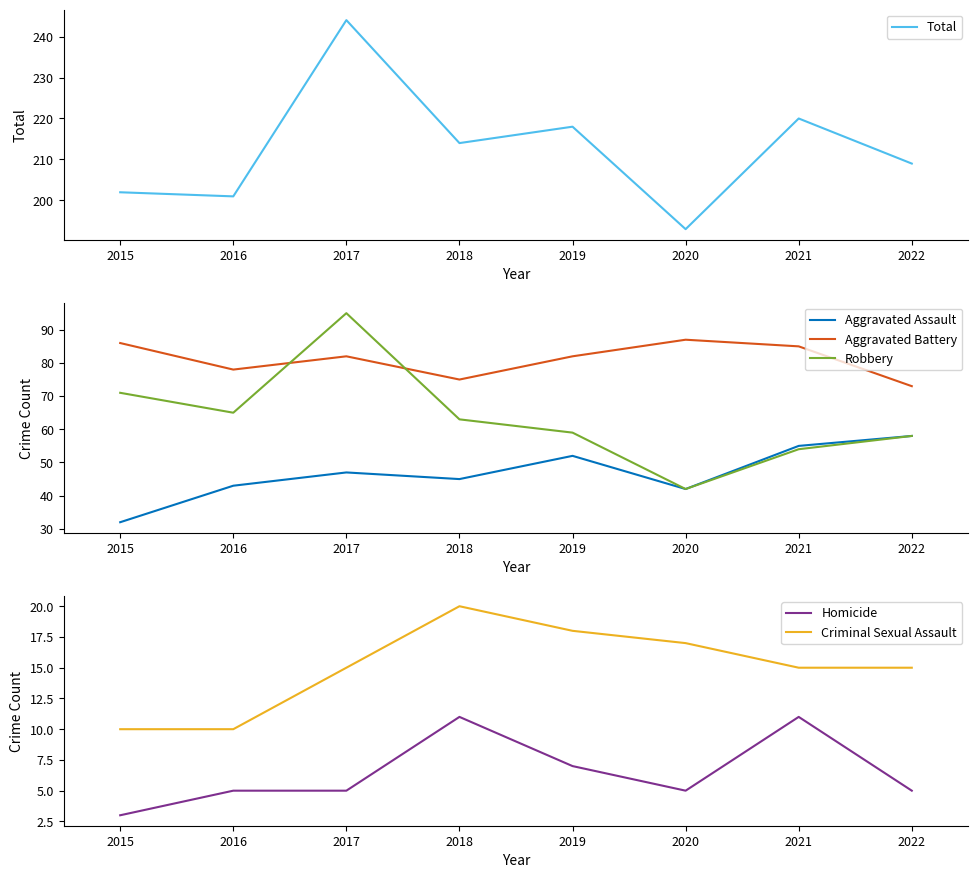

True or false: Aggravated Assault has a value of 43 at 2016.

True